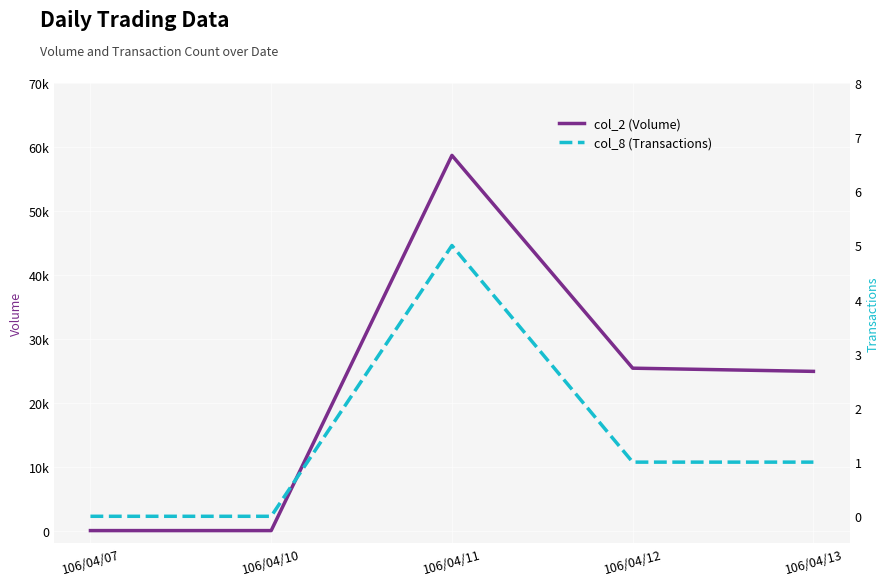

At which label does col_8 (Transactions) reach its minimum?

106/04/07